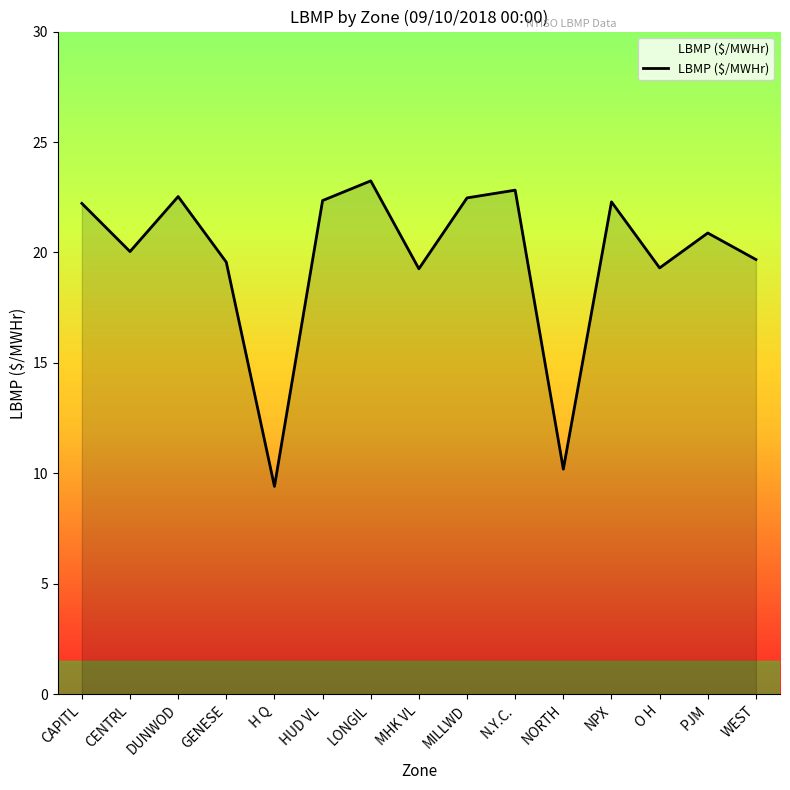

How many lines are shown in the chart?

1